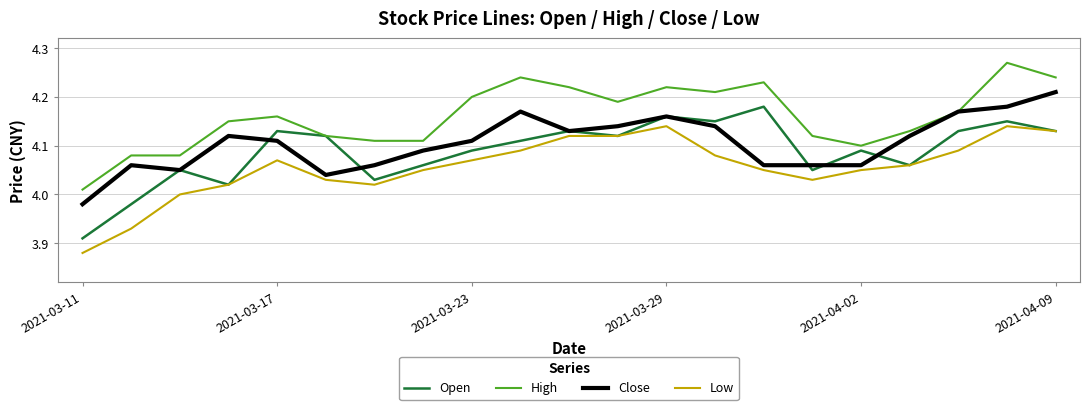

How many distinct data groups are displayed?

4